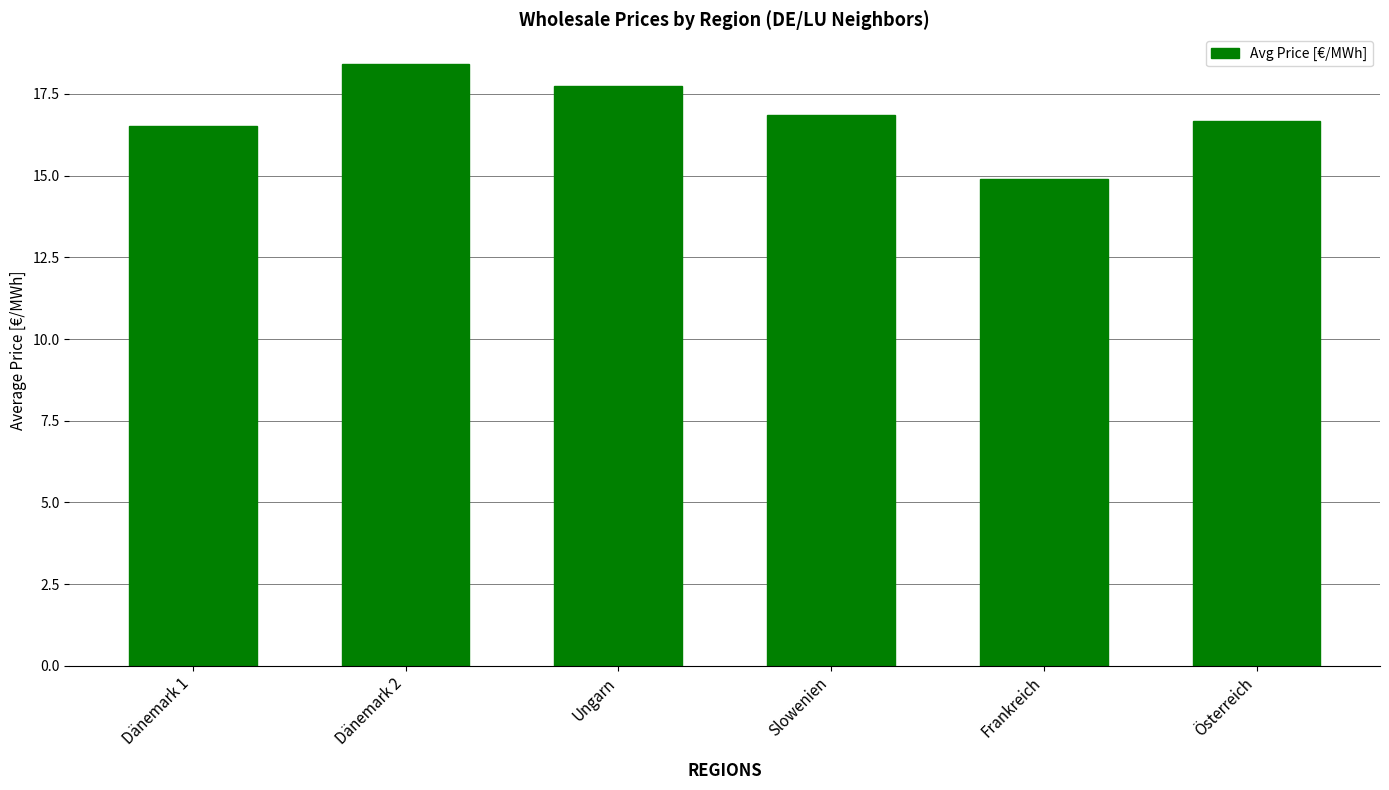

What position from the right is Ungarn?

4